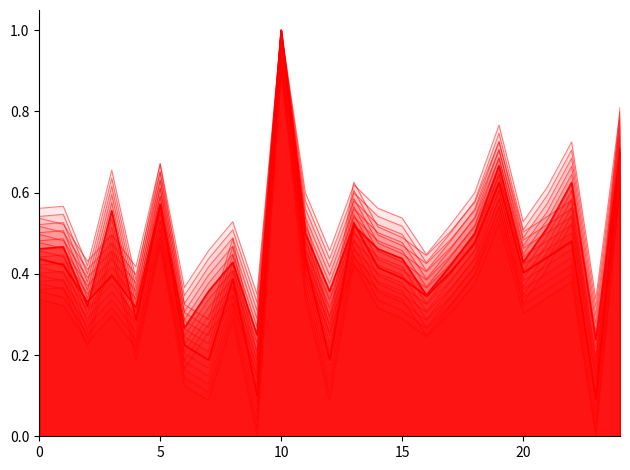

List the series in order of their overall mean, lowest first.

f1, accuracy